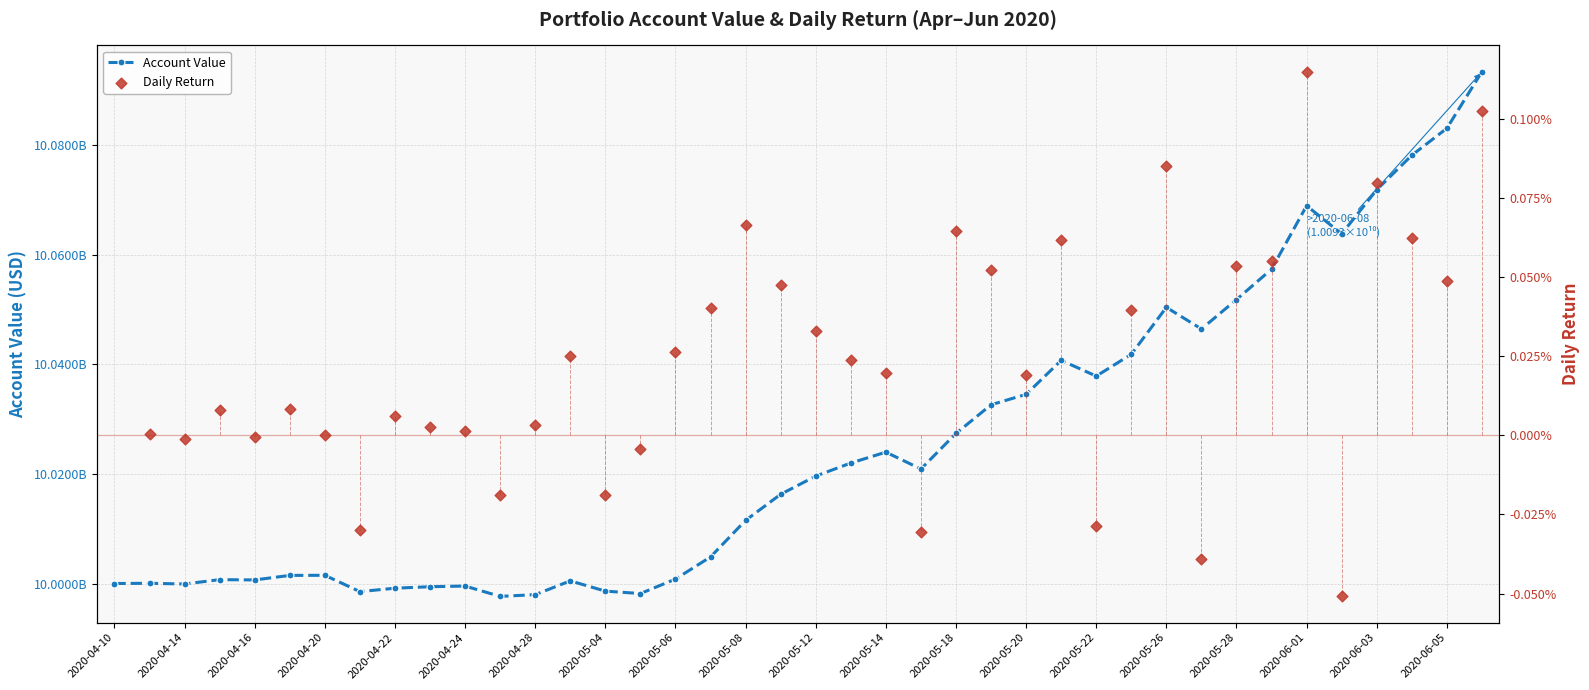

At how many categories does at least one series exceed 9654945120?

40